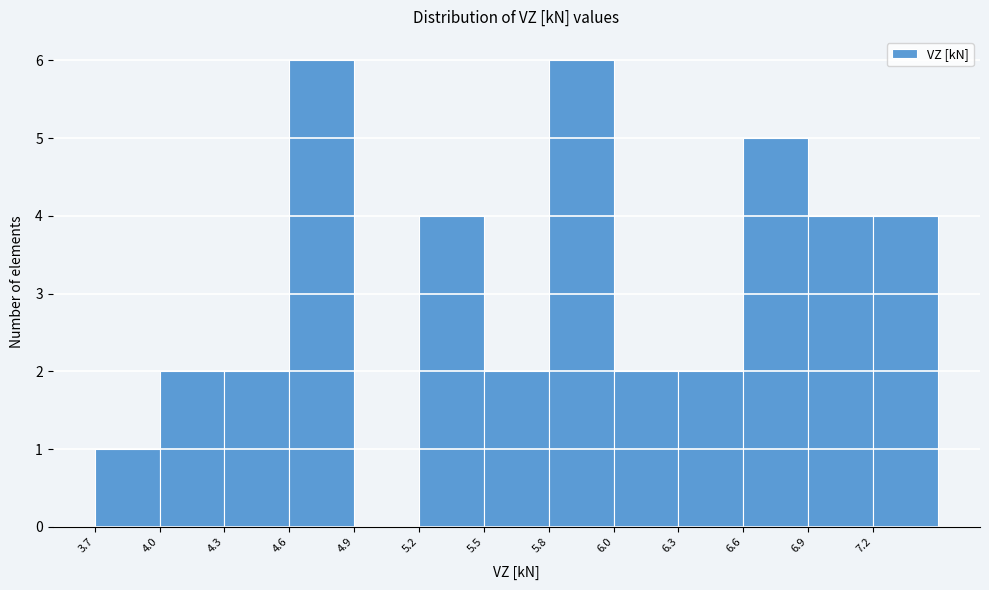

Reading right to left, extract all data points from this chart.

7.2=4	6.9=4	6.6=5	6.3=2	6.0=2	5.8=6	5.5=2	5.2=4	4.9=0	4.6=6	4.3=2	4.0=2	3.7=1